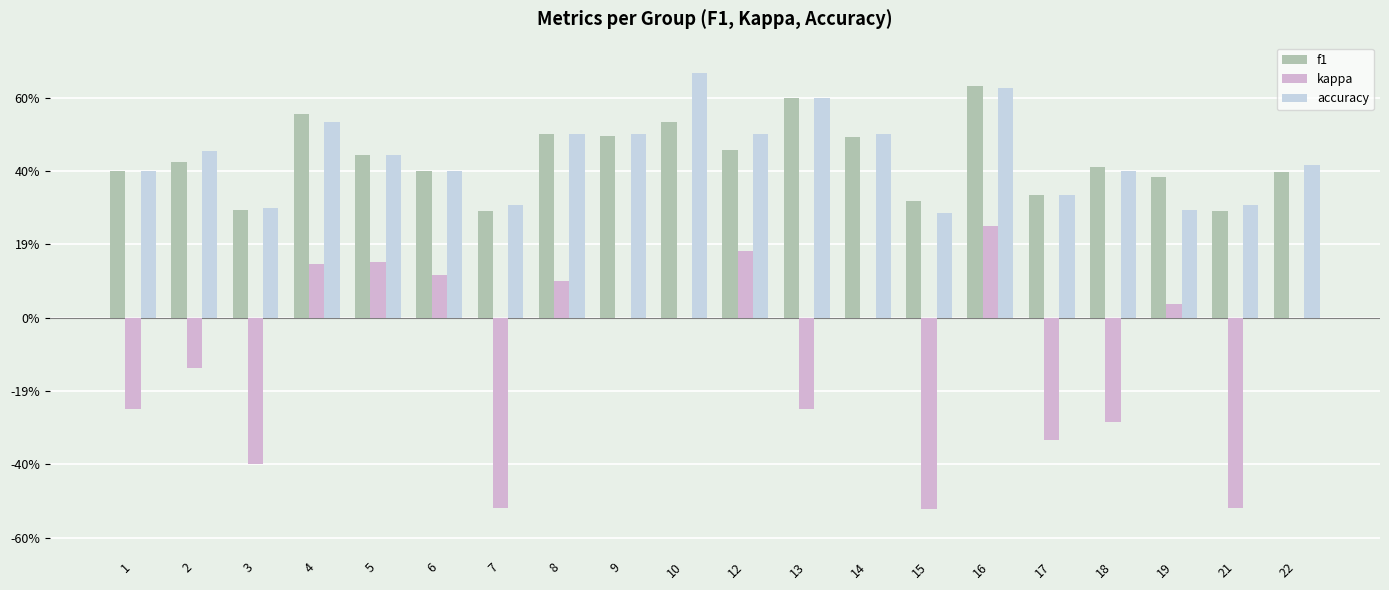

What is the value of the kappa bar at the 4th from the left?

0.1